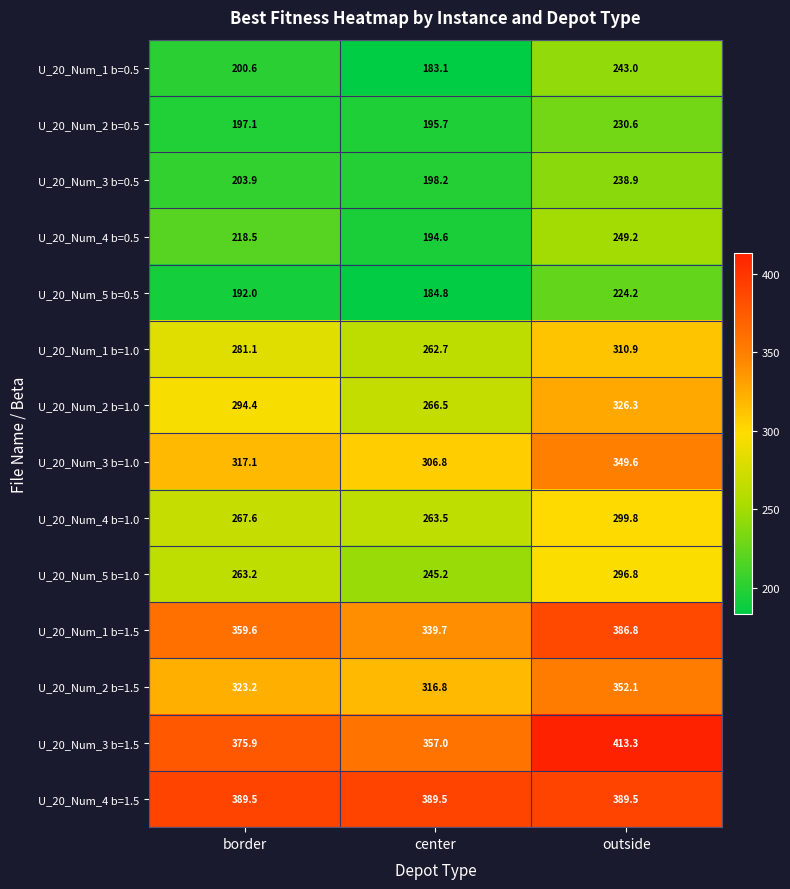

The value of U_20_Num_3 b=0.5 at border is 361.0. True or false?

False